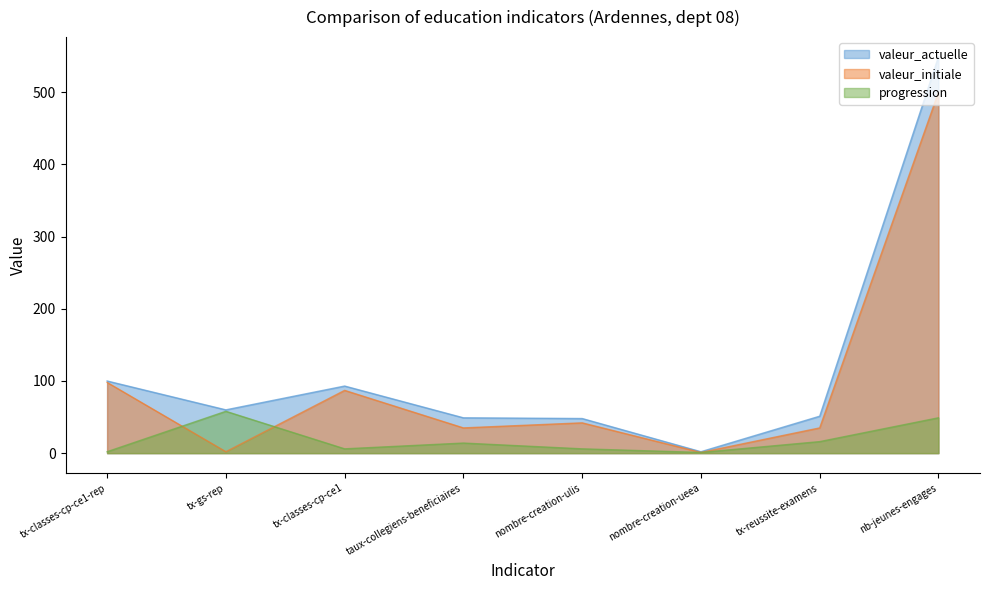

True or false: valeur_actuelle has a value of 60.8 at tx-classes-cp-ce1-rep.

False